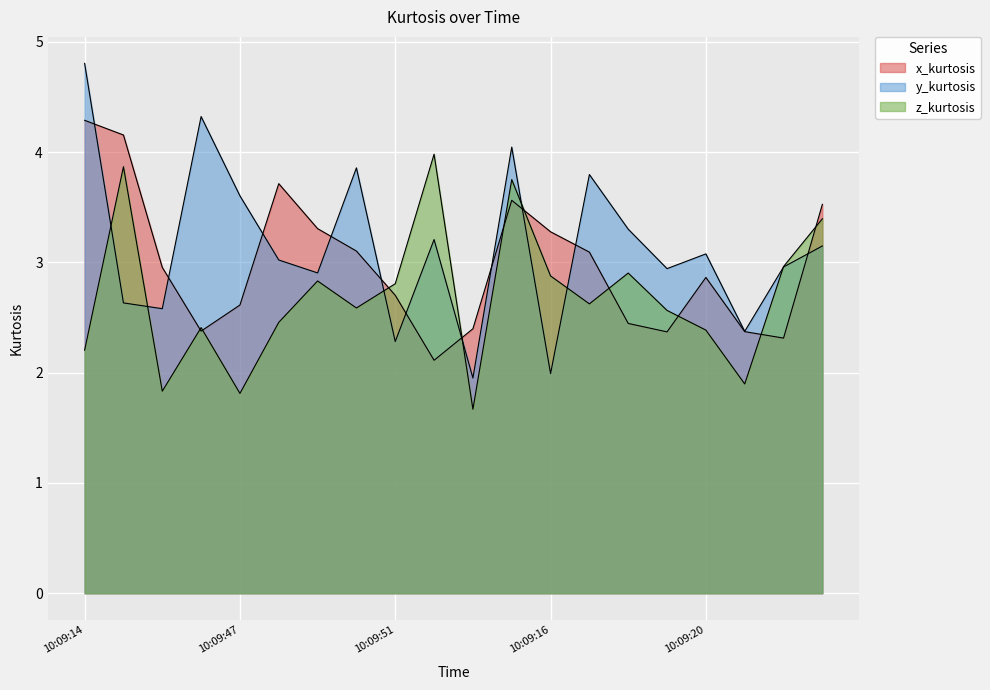

True or false: x_kurtosis has more than 2 interior local peaks.

True